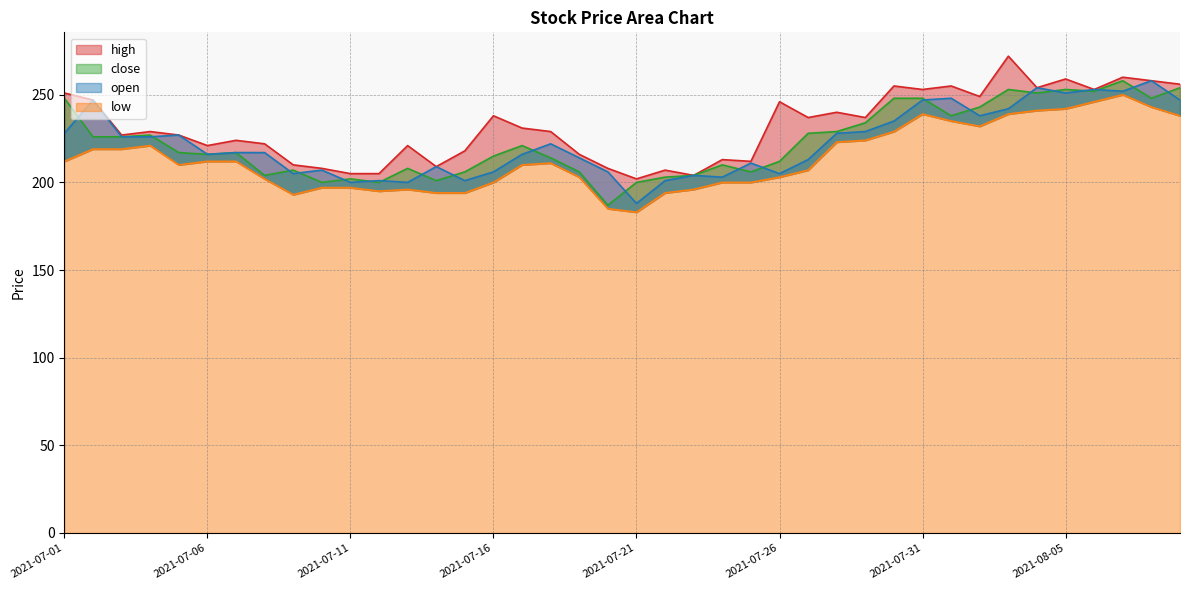

What is the difference between the highest and lowest values at 2021-08-08?

15